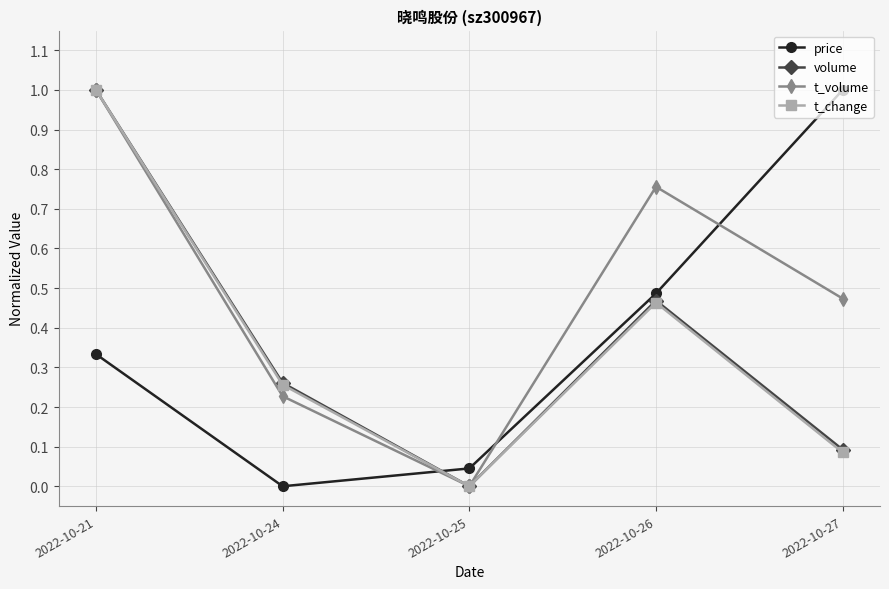

After their last crossing, which series has the higher values: volume or price?

price